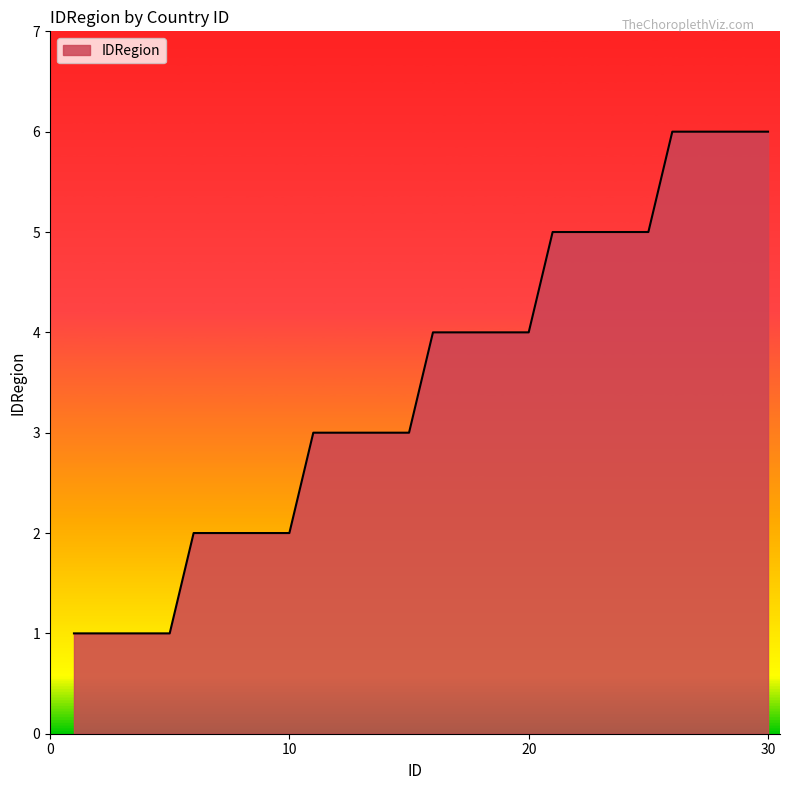

What is the greatest value displayed?

6